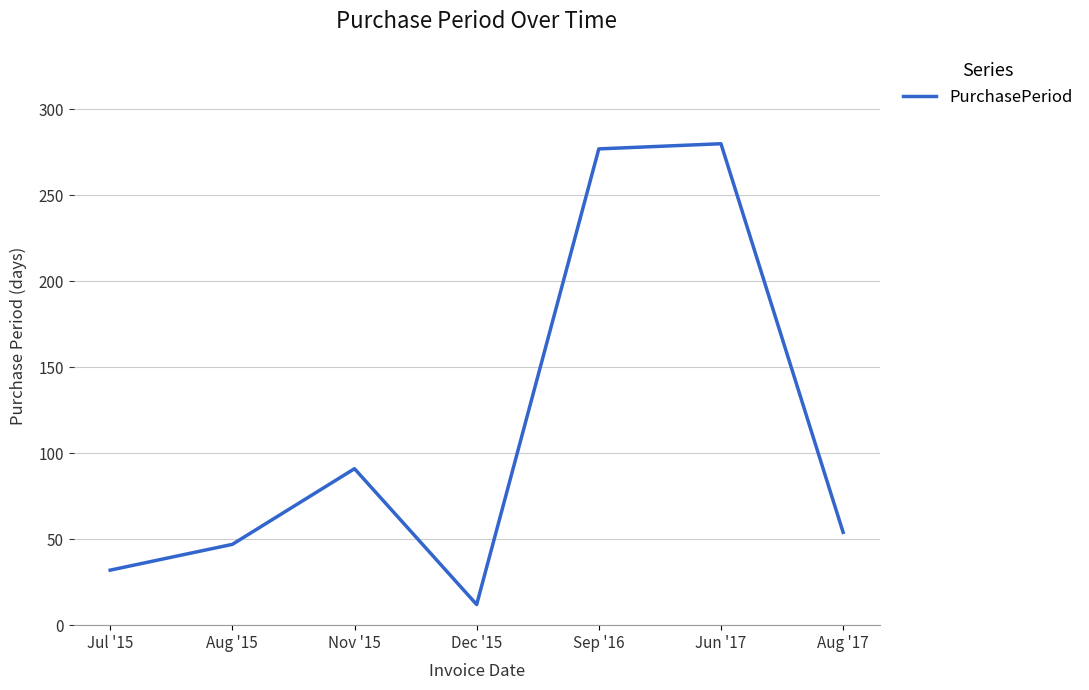

What is the greatest value displayed?

280